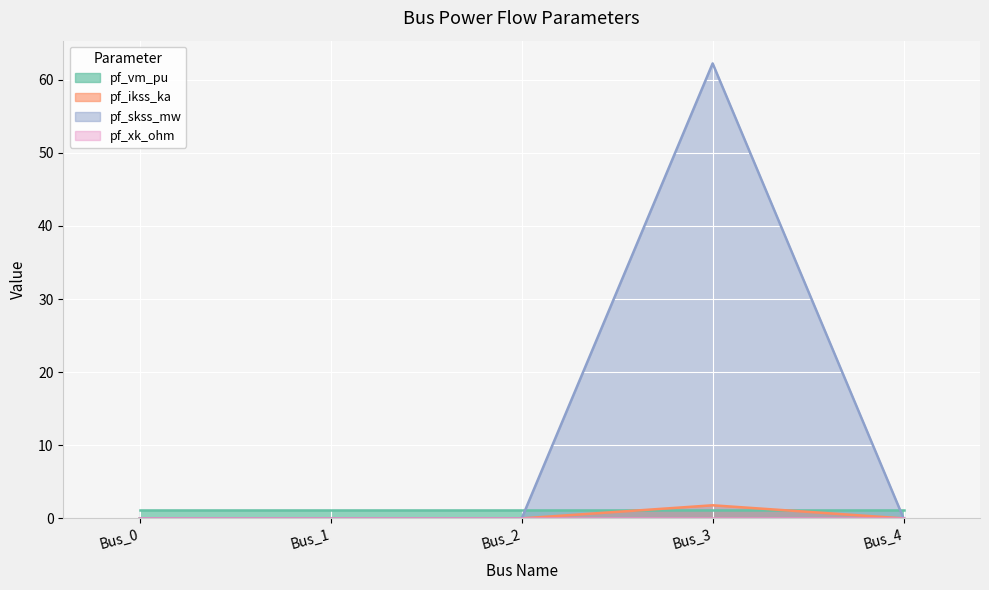

Is it true that pf_skss_mw equals 2.8 at Bus_3?

False